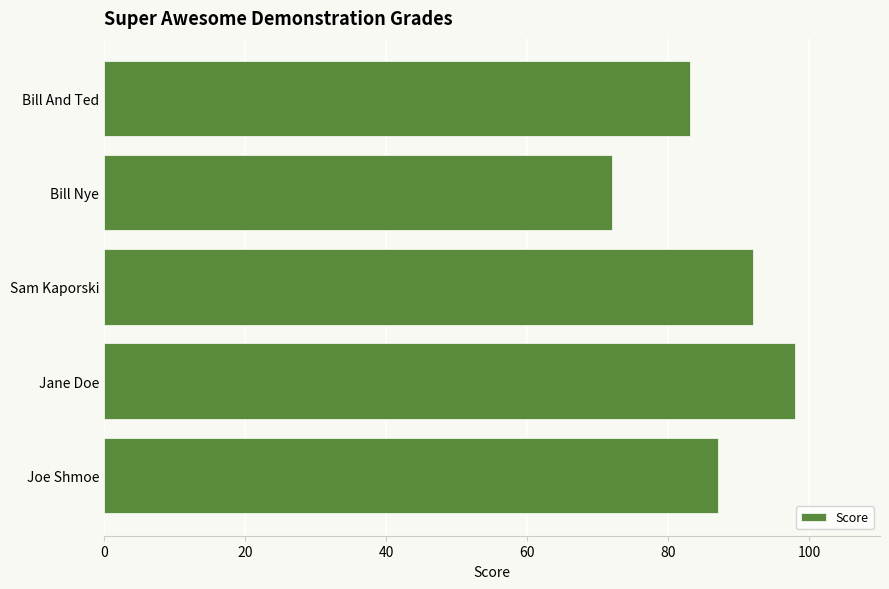

Between Jane Doe and Bill And Ted, which is larger?

Jane Doe